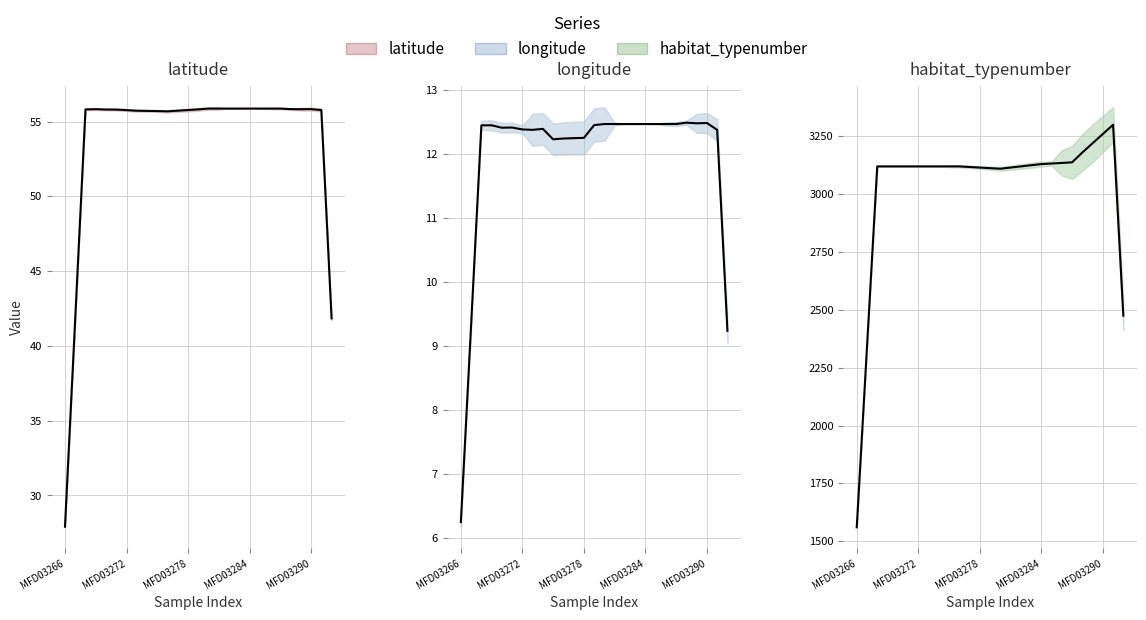

What is the difference between the longitude values at MFD03275 and MFD03272?

0.1